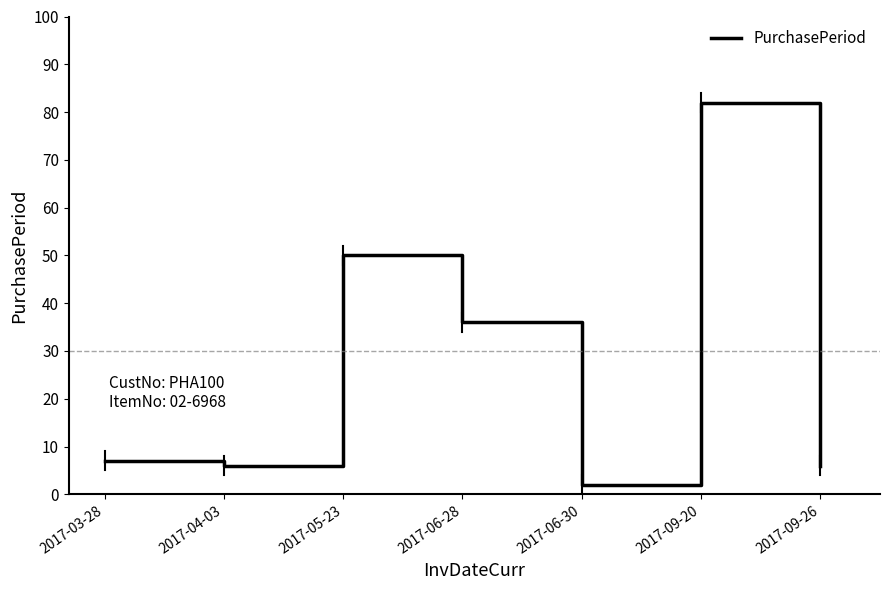

What is the ratio of the value at 2017-05-23 to the value at 2017-09-26?

8.3